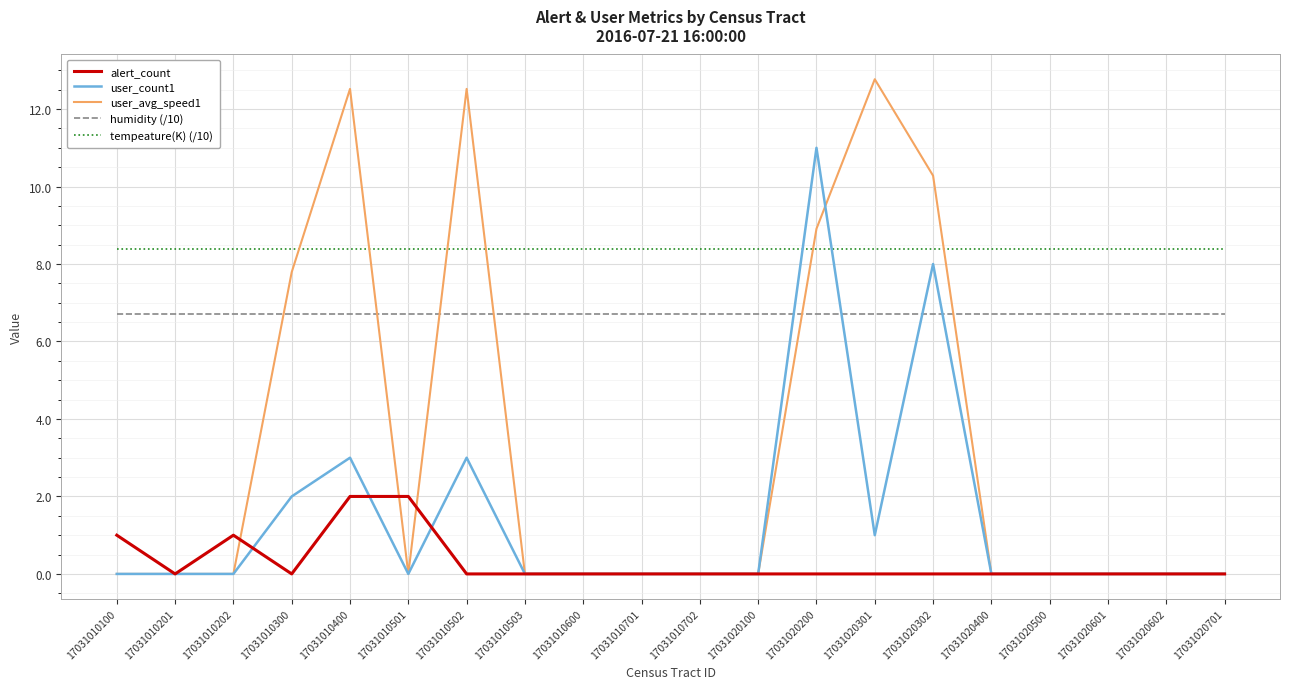

At which category is the sum across all series the highest?

17031020200